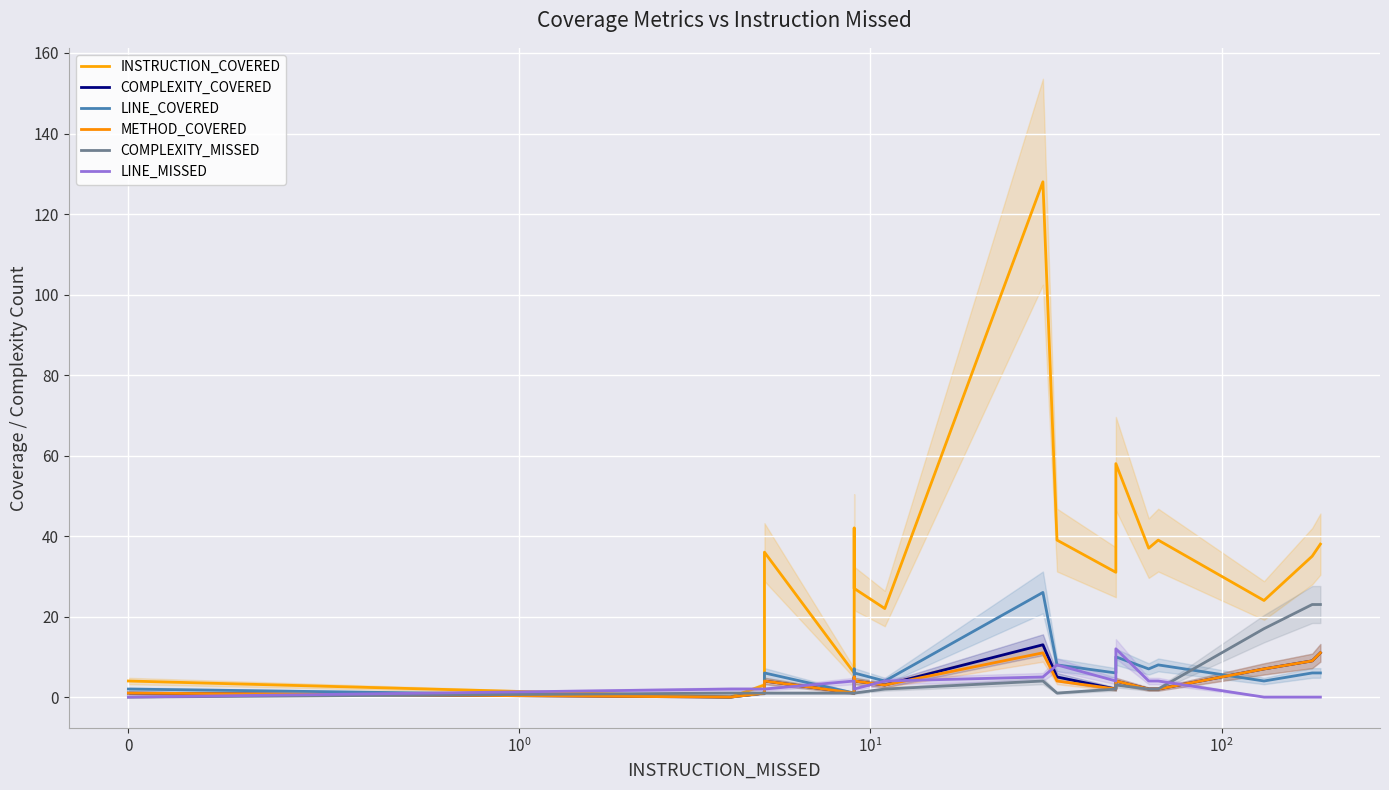

In COMPLEXITY_MISSED, how many points are lower than both neighbors (excluding endpoints)?

1